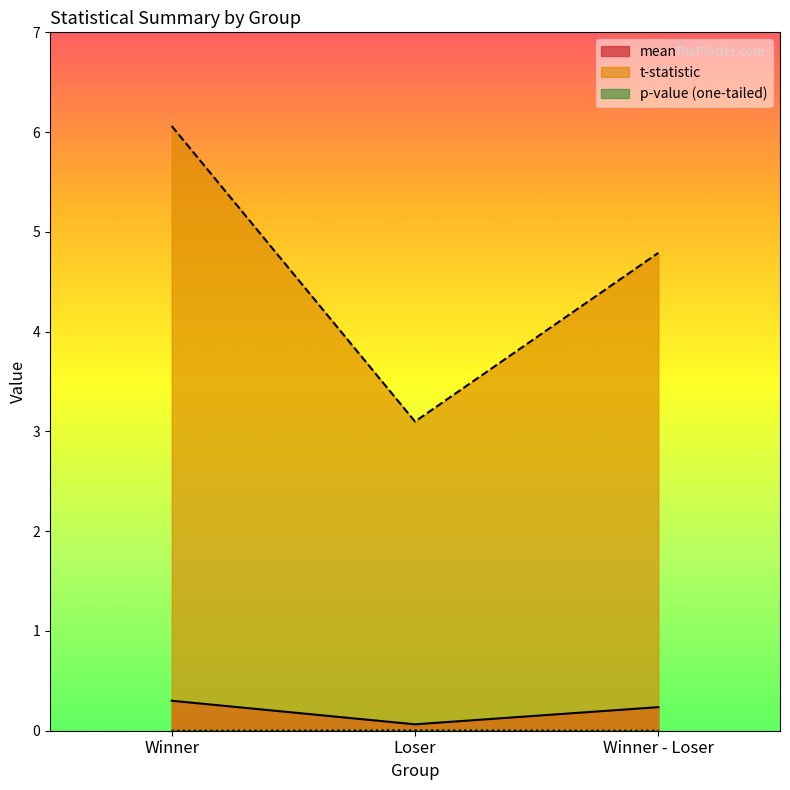

What value does the mean series have at Winner - Loser?

0.2